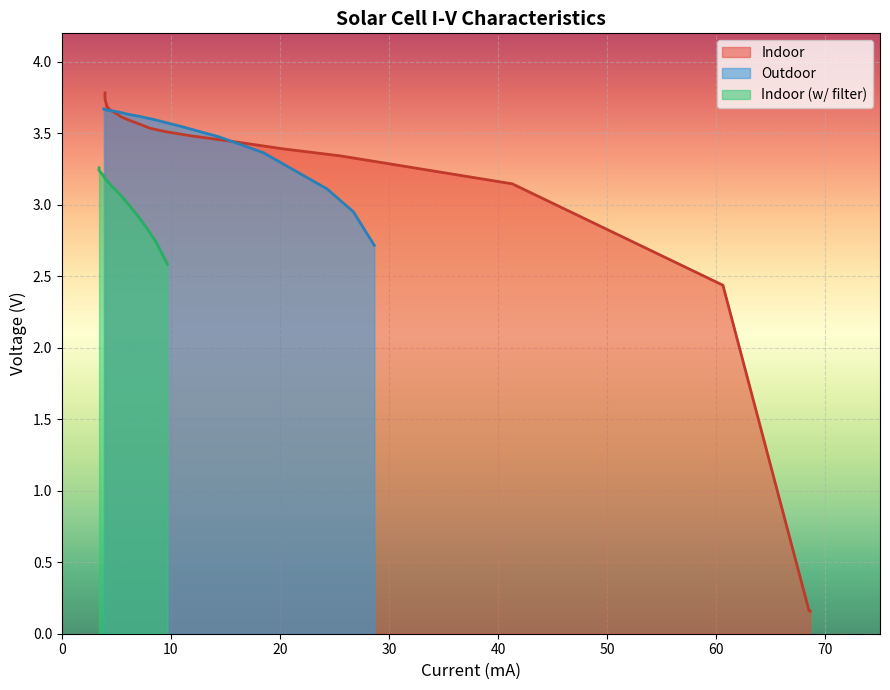

What are all the series names shown in the legend?

Indoor, Indoor (w/ filter), Outdoor